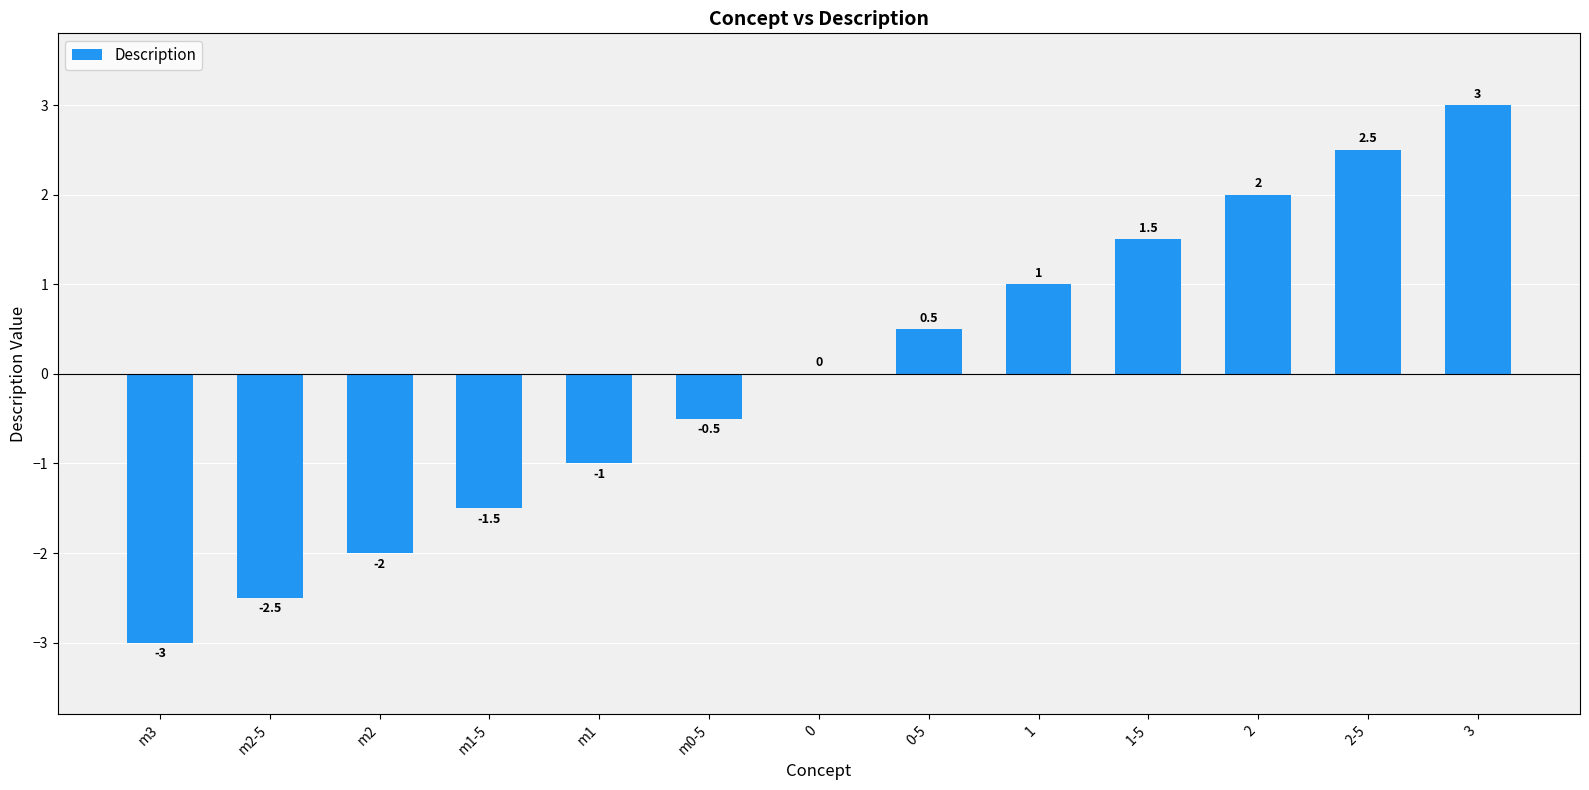

How many categories are shown in the chart?

13